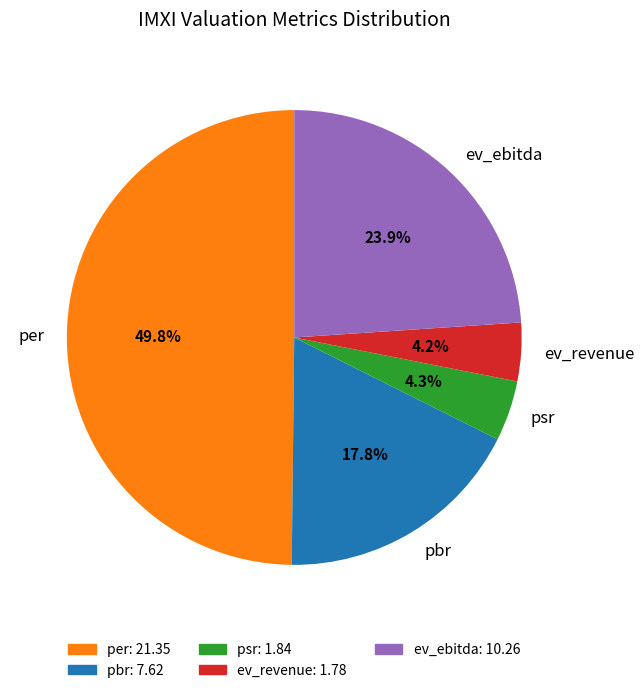

Is it true that ev_revenue is 11% of the pie?

False